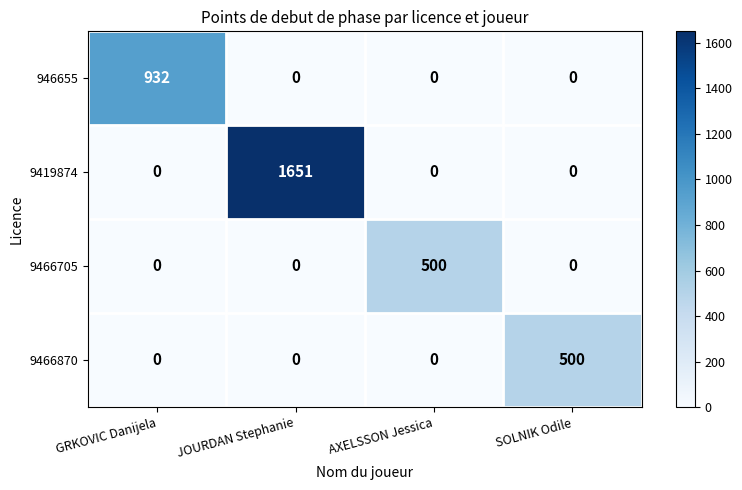

How many categories are shown in the chart?

4